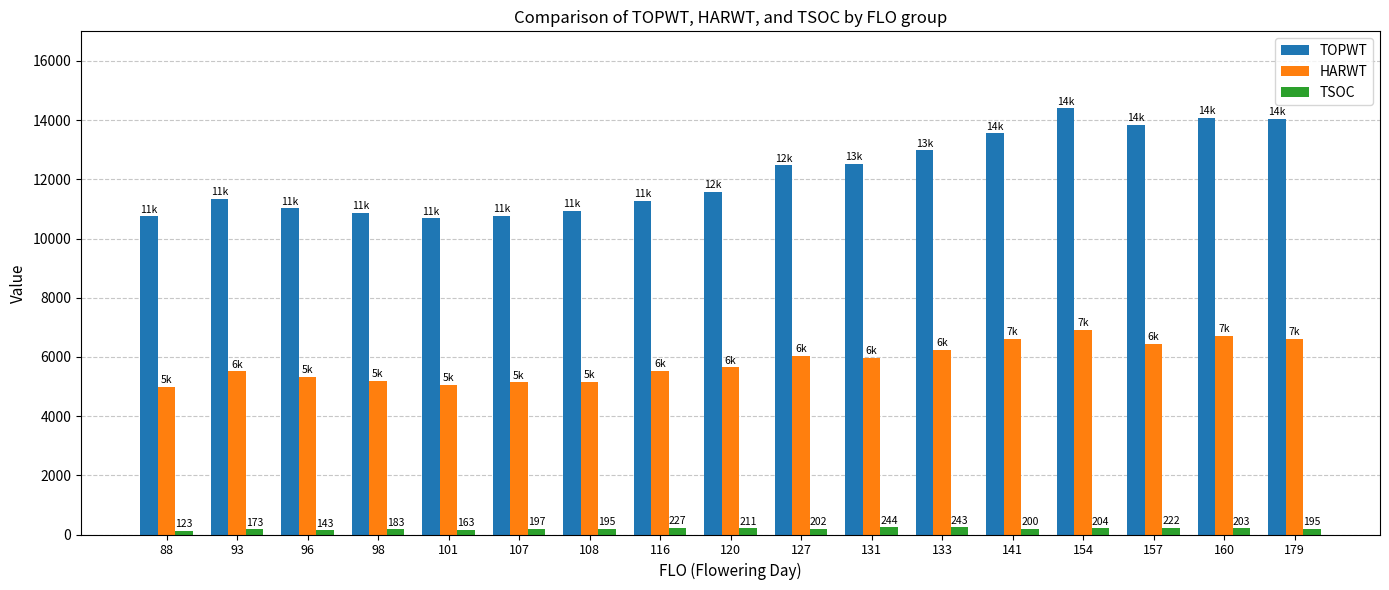

What is the smallest value displayed?

123